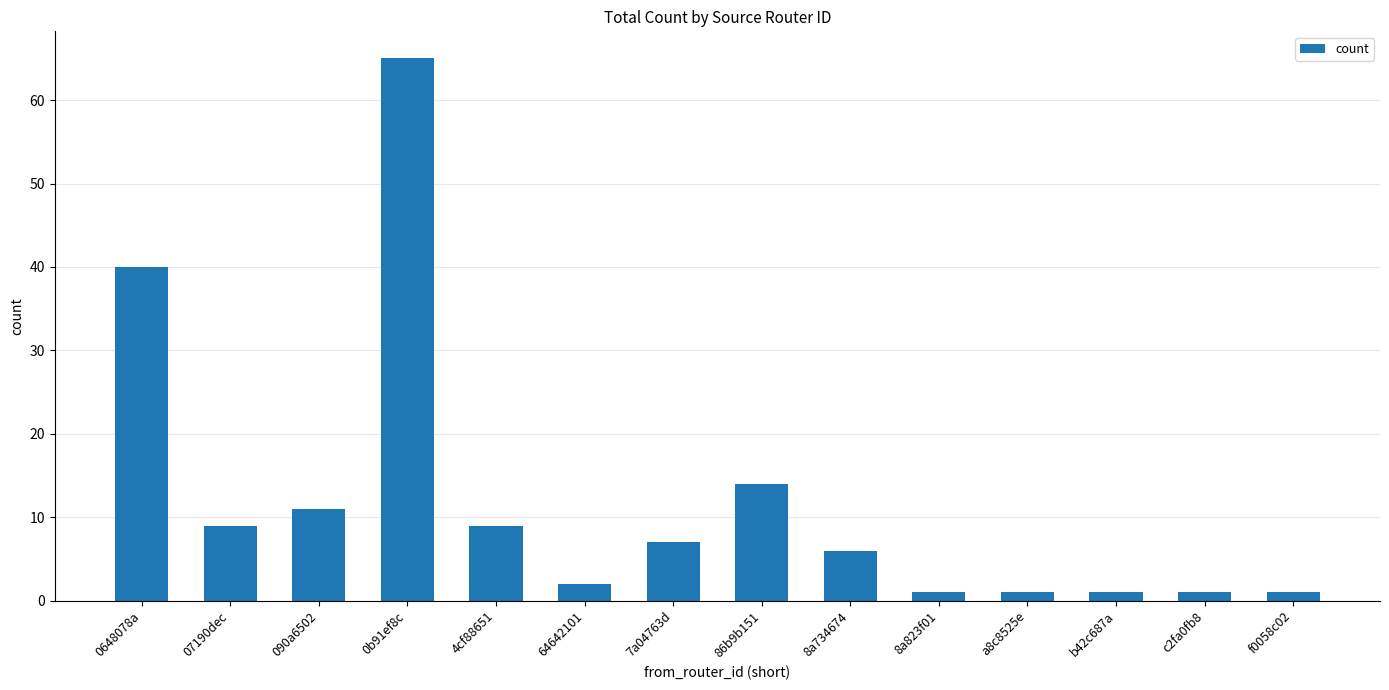

Are the bars grouped side by side (vs. stacked)?

No